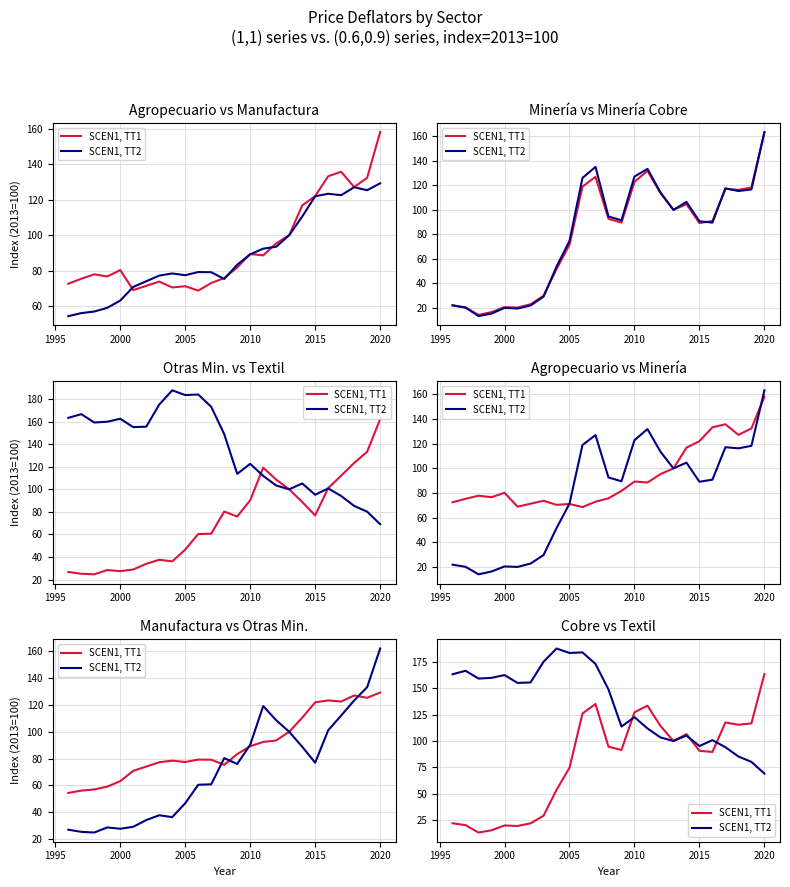

True or false: SCEN1, TT2 has a value of 242.8 at 2015.

False